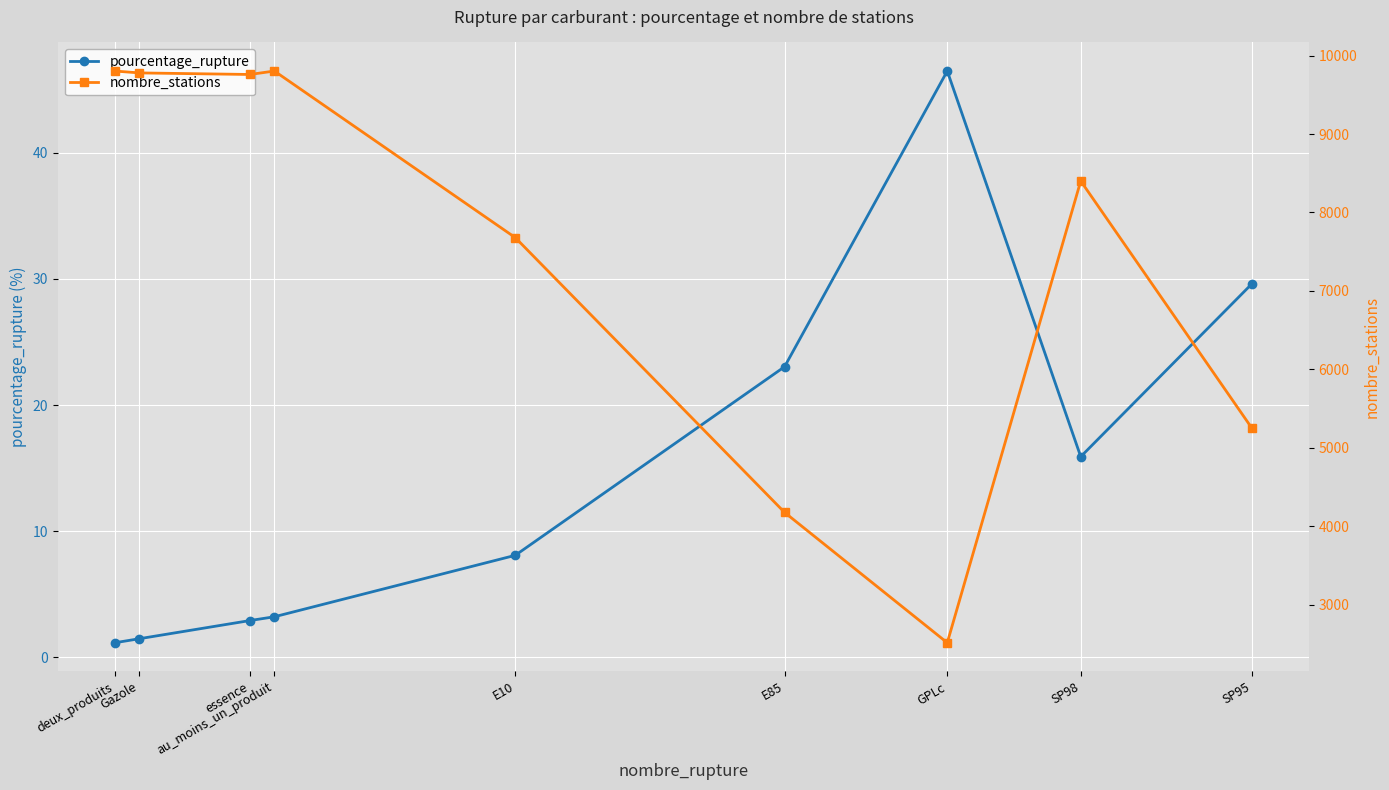

True or false: pourcentage_rupture and nombre_stations cross at least once.

False